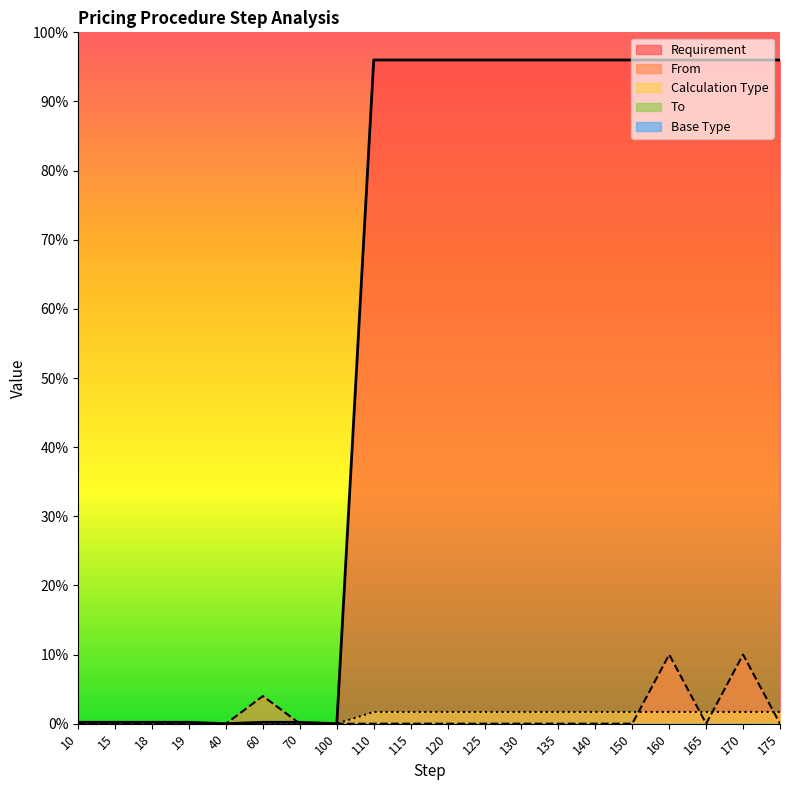

In Requirement, how many points are lower than both neighbors (excluding endpoints)?

2